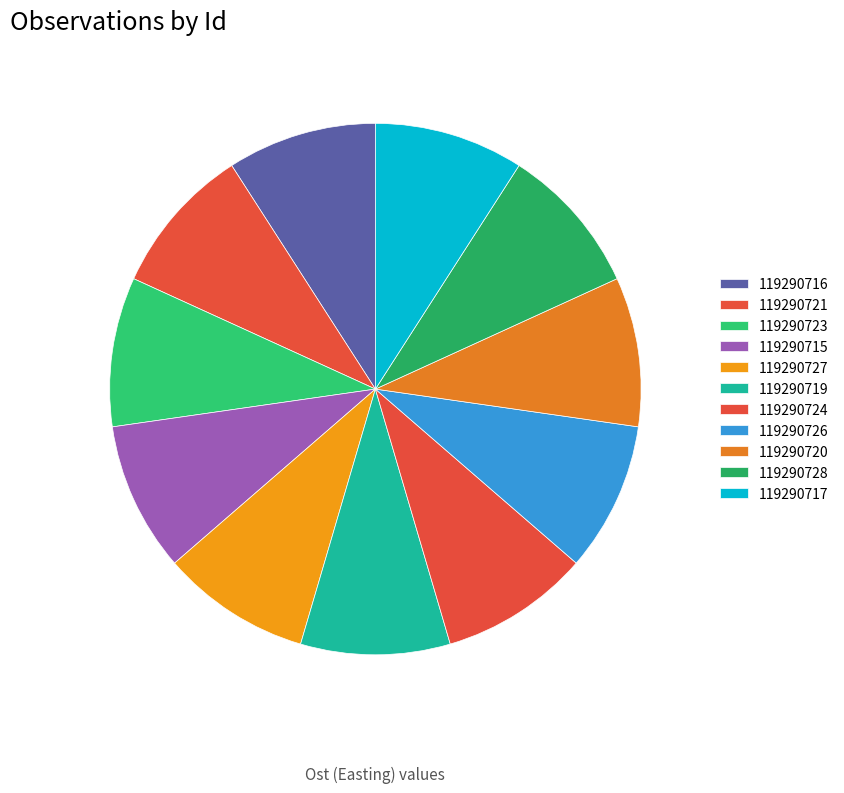

Which category has the biggest portion of the pie?

119290715